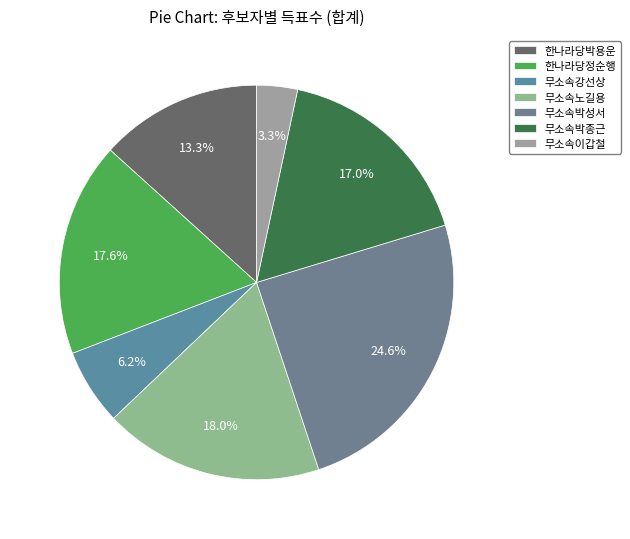

How many segments does this pie chart have?

7